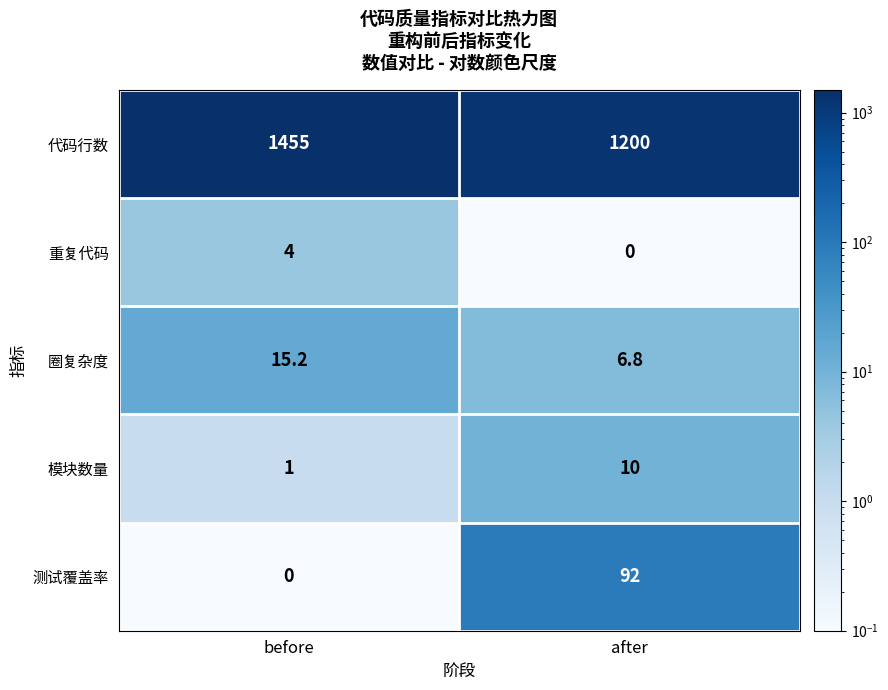

The value of 圈复杂度 at before is 15.2. True or false?

True